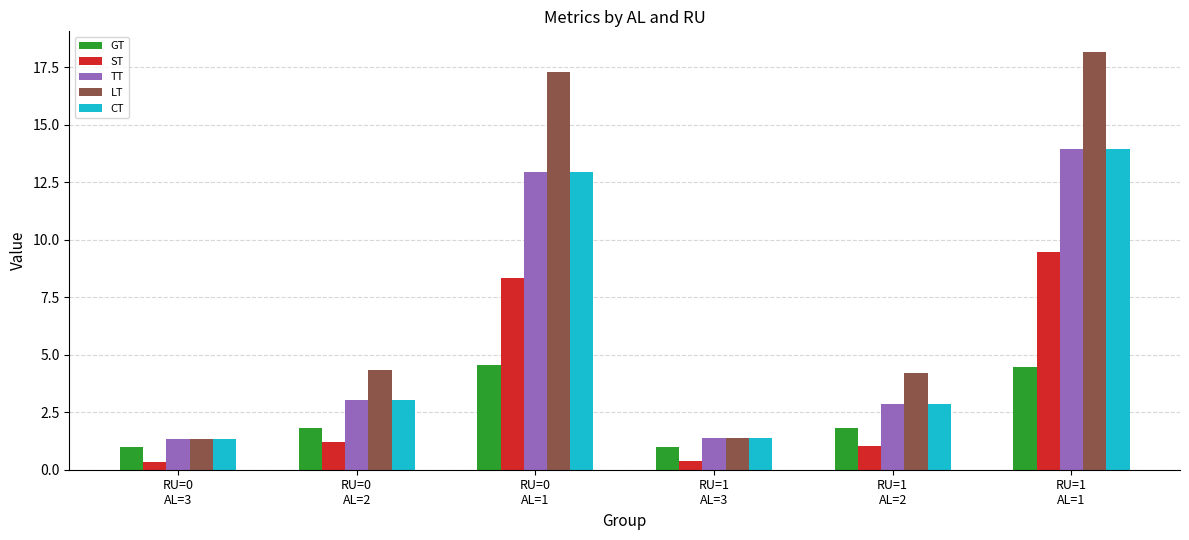

What is the sum of all GT values?

14.7